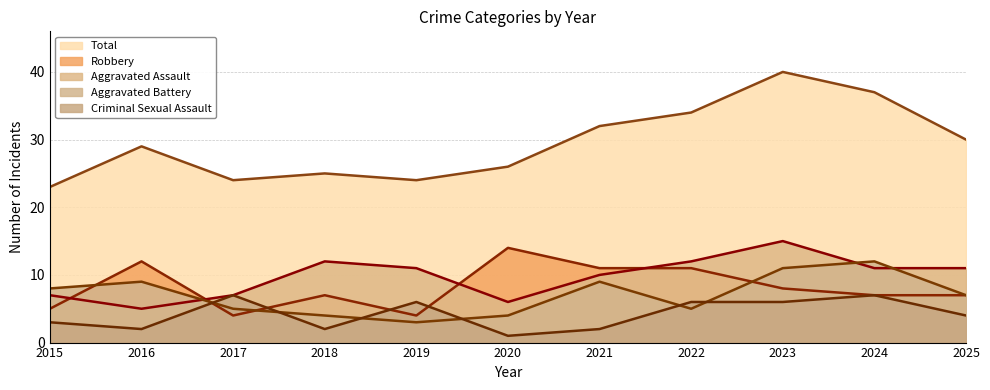

Reading left to right, extract all data points from this chart.

Aggravated Assault: 2015=7	2016=5	2017=7	2018=12	2019=11	2020=6	2021=10	2022=12	2023=15	2024=11	2025=11
Aggravated Battery: 2015=8	2016=9	2017=5	2018=4	2019=3	2020=4	2021=9	2022=5	2023=11	2024=12	2025=7
Criminal Sexual Assault: 2015=3	2016=2	2017=7	2018=2	2019=6	2020=1	2021=2	2022=6	2023=6	2024=7	2025=4
Robbery: 2015=5	2016=12	2017=4	2018=7	2019=4	2020=14	2021=11	2022=11	2023=8	2024=7	2025=7
Total: 2015=23	2016=29	2017=24	2018=25	2019=24	2020=26	2021=32	2022=34	2023=40	2024=37	2025=30